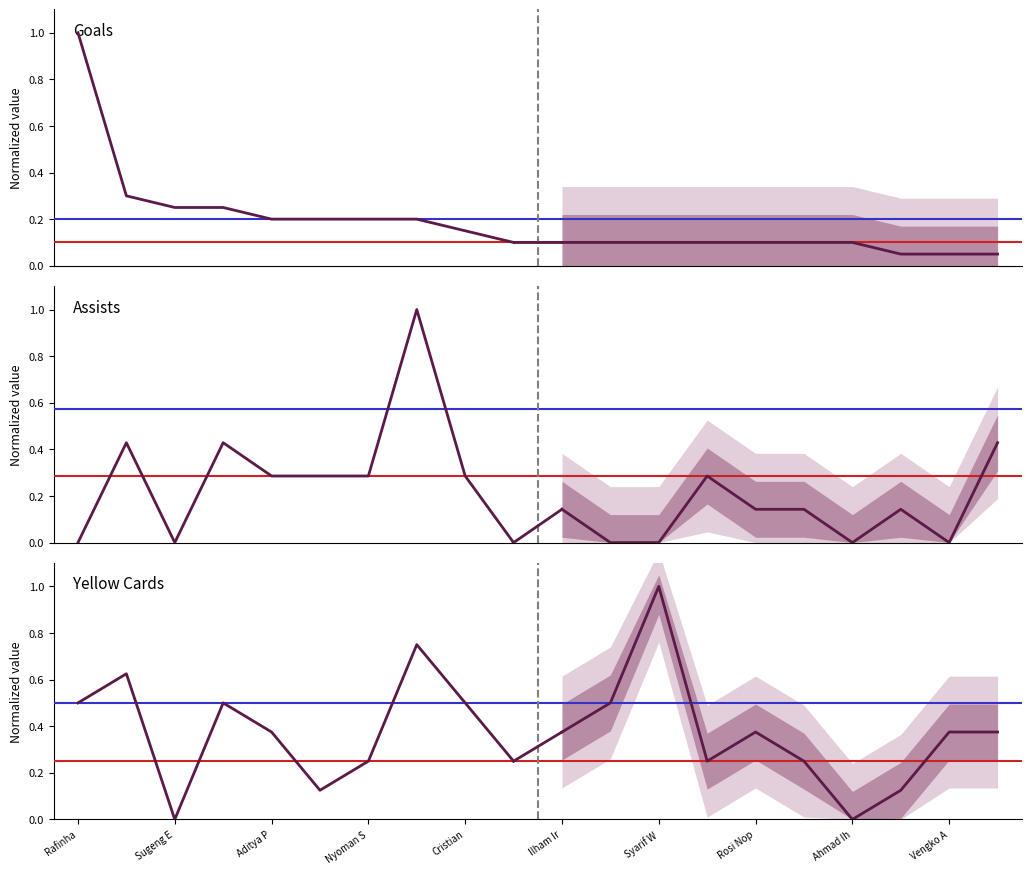

Rank the series by their maximum value, from lowest to highest.

Yellow Cards, Goals, Assists